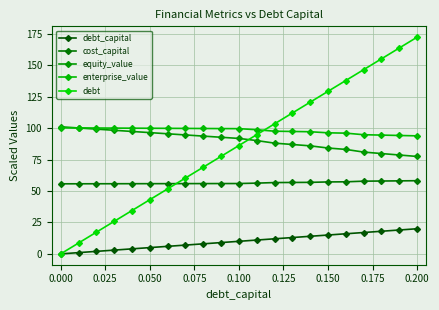

How many lines are shown in the chart?

5